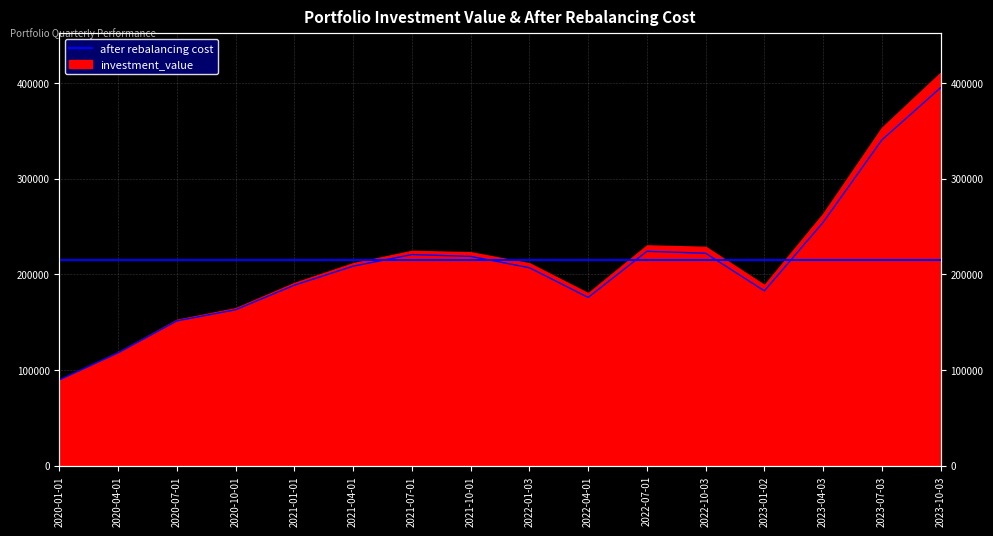

What is the label of the 6th point from the left?

2021-04-01